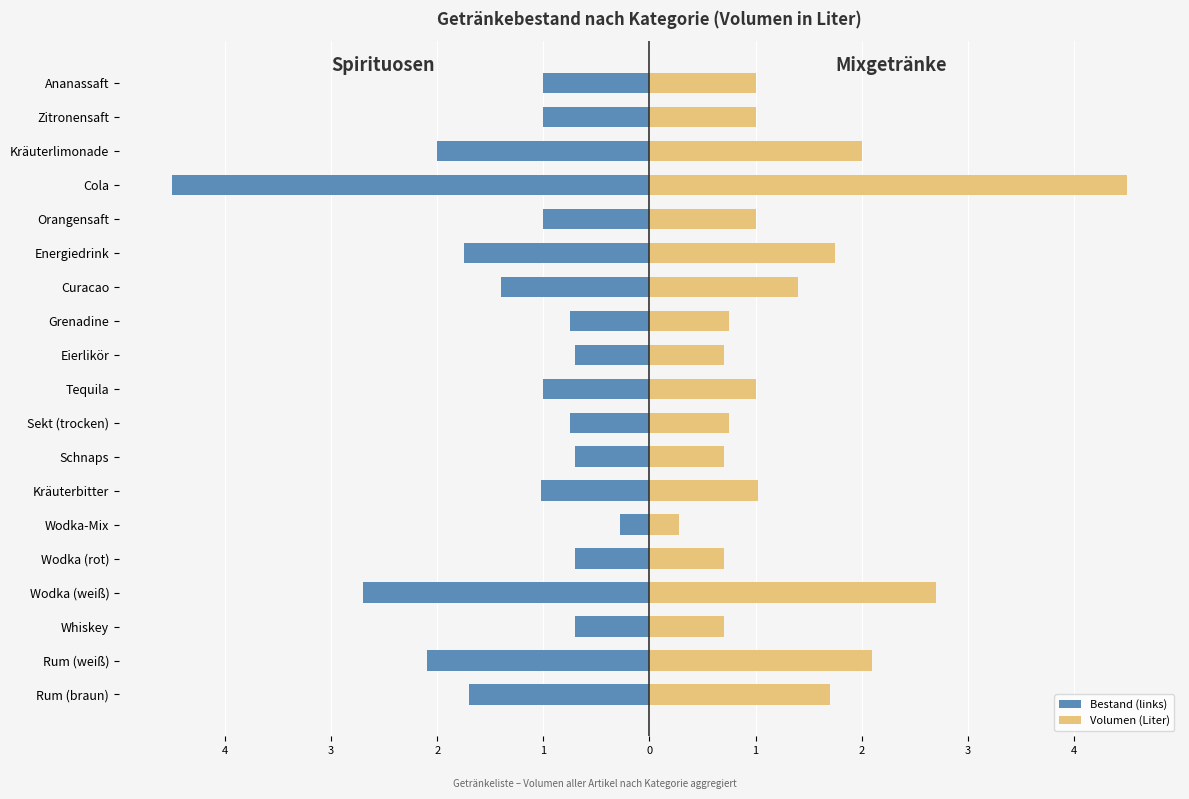

Reading left to right, what are all the values shown in this chart?

Bestand (links): -1.7	-2.1	-0.7	-2.7	-0.7	-0.3	-1.0	-0.7	-0.8	-1.0	-0.7	-0.8	-1.4	-1.8	-1.0	-4.5	-2.0	-1.0	-1.0
Volumen (Liter): 1.7	2.1	0.7	2.7	0.7	0.3	1.0	0.7	0.8	1.0	0.7	0.8	1.4	1.8	1.0	4.5	2.0	1.0	1.0